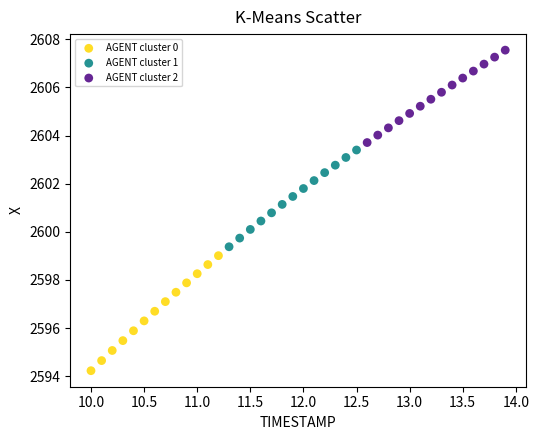

Which series reaches the maximum Y coordinate?

AGENT cluster 2